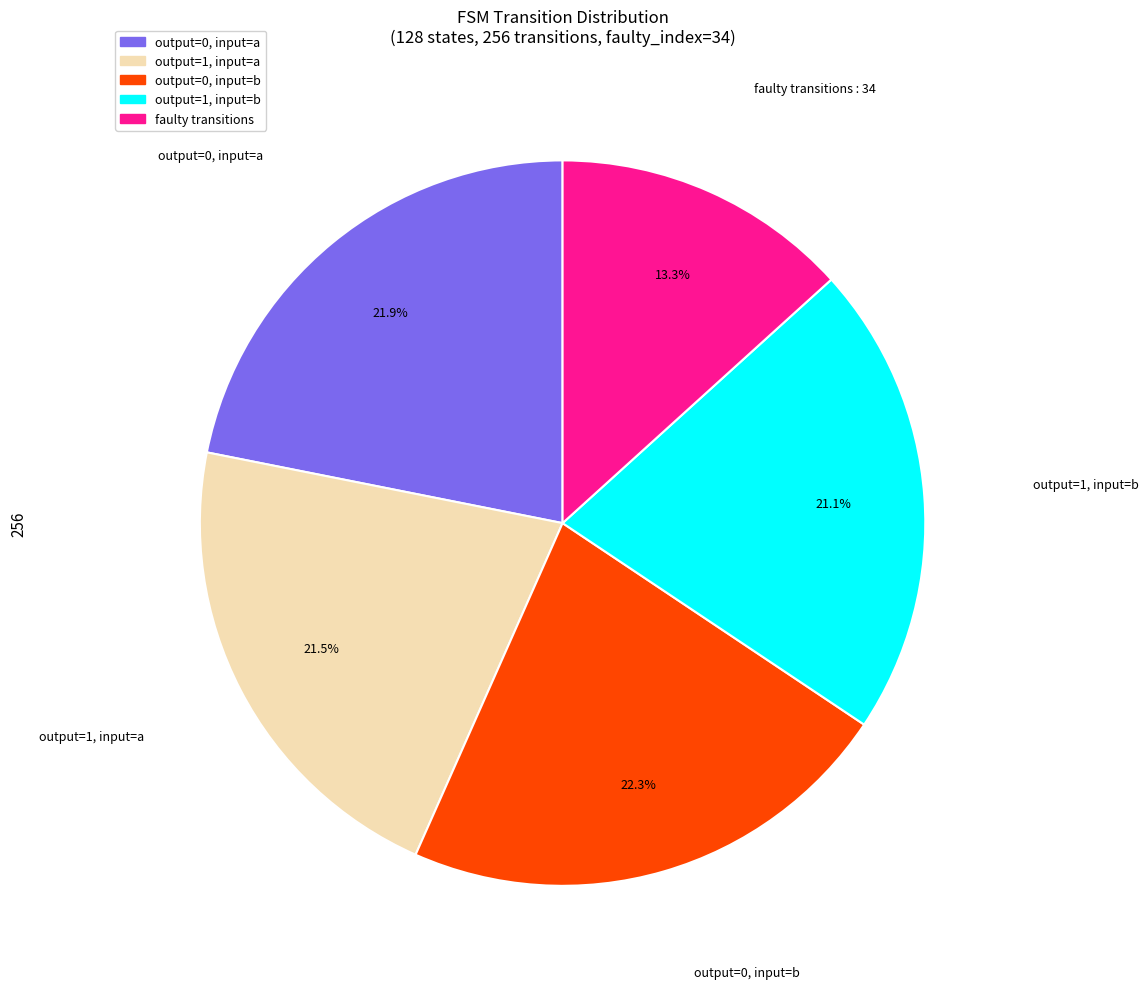

To the nearest percent, what is the difference between the largest and smallest slice percentages?

9%